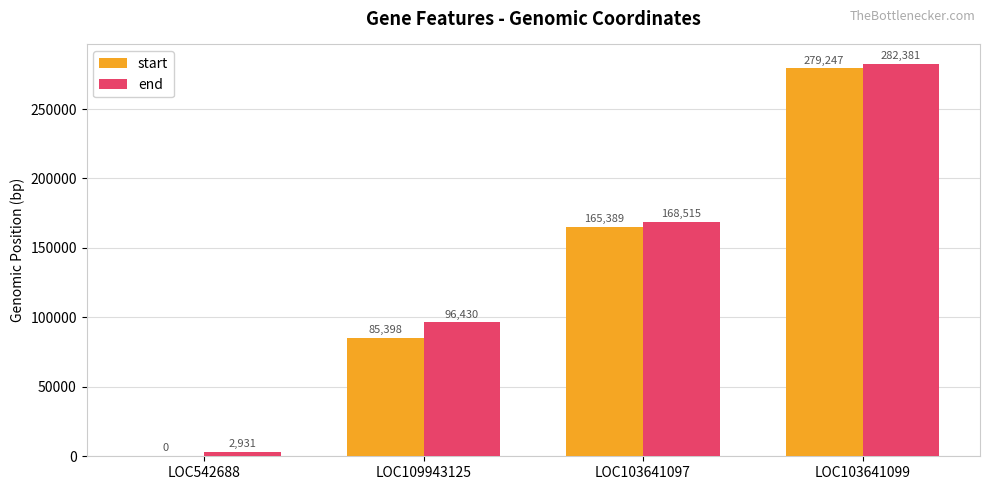

How many values in start are above zero?

3